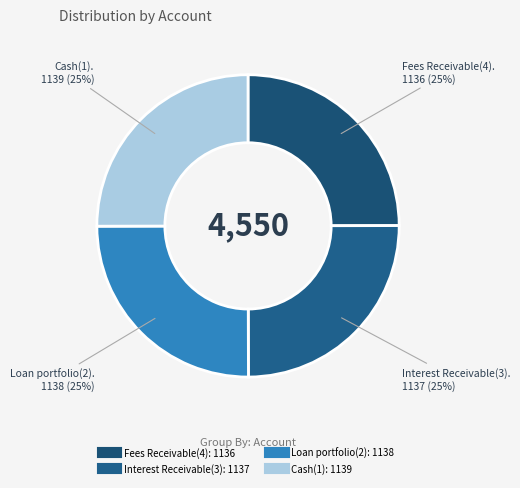

Rank the categories by value from lowest to highest.

Fees Receivable(4), Interest Receivable(3), Loan portfolio(2), Cash(1)